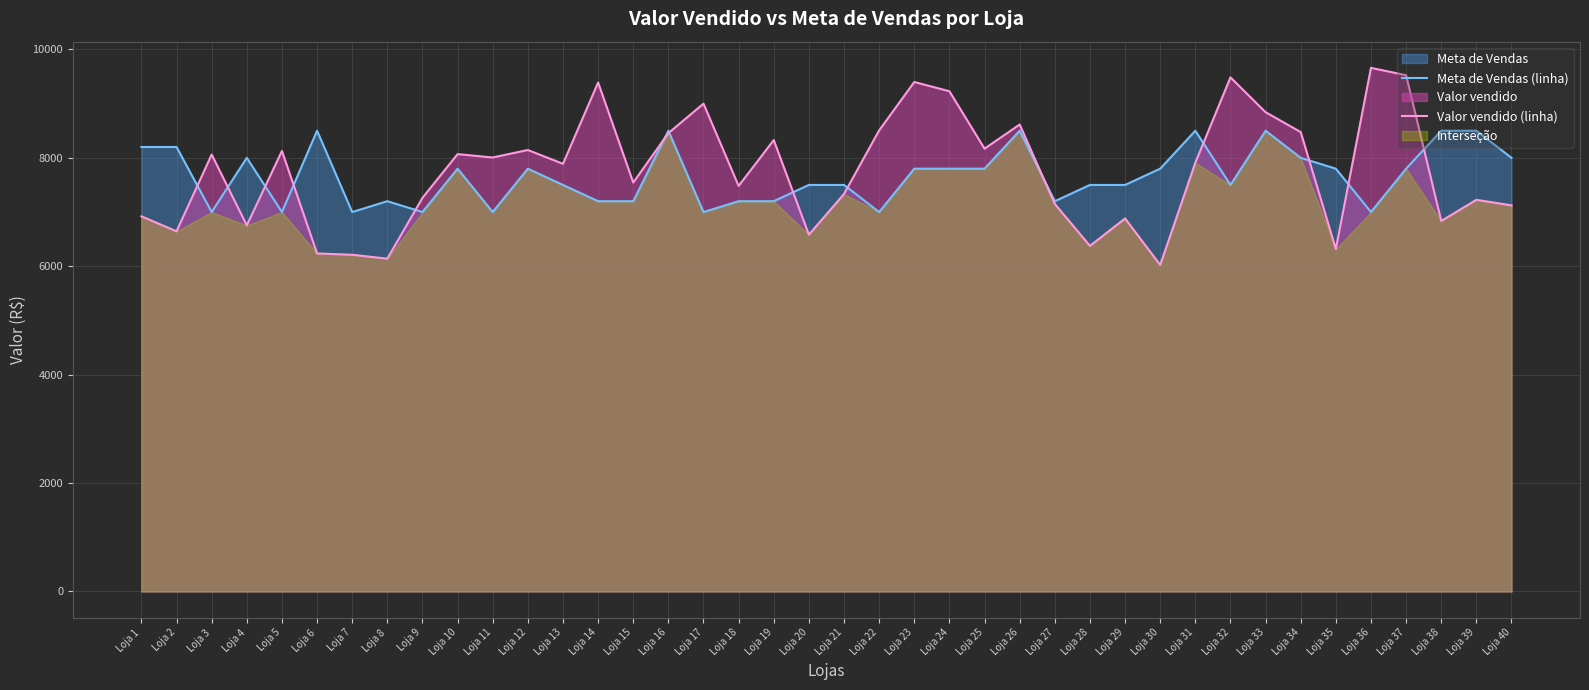

What is the difference between the second highest and minimum values in the Meta de Vendas (linha) series?

1500.0